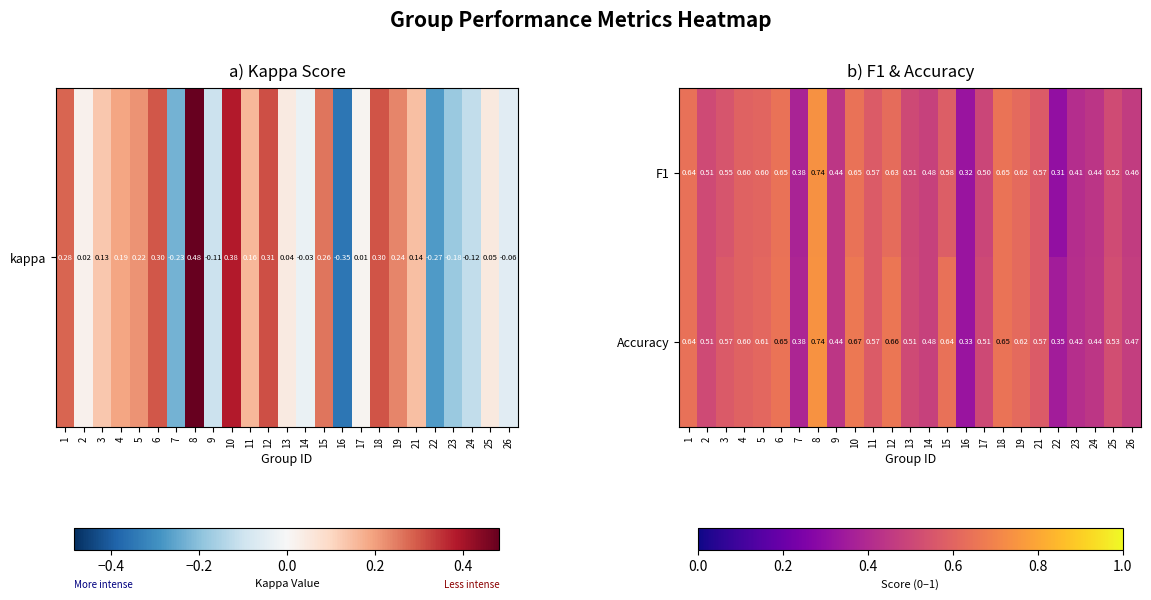

Which series changed the most between 10 and 17?

Accuracy